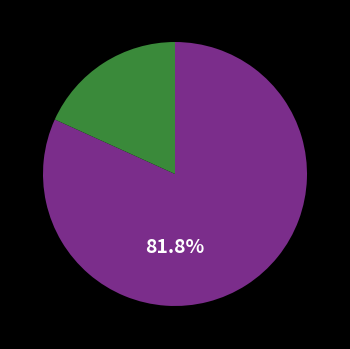

Is there a majority slice in this chart?

Yes